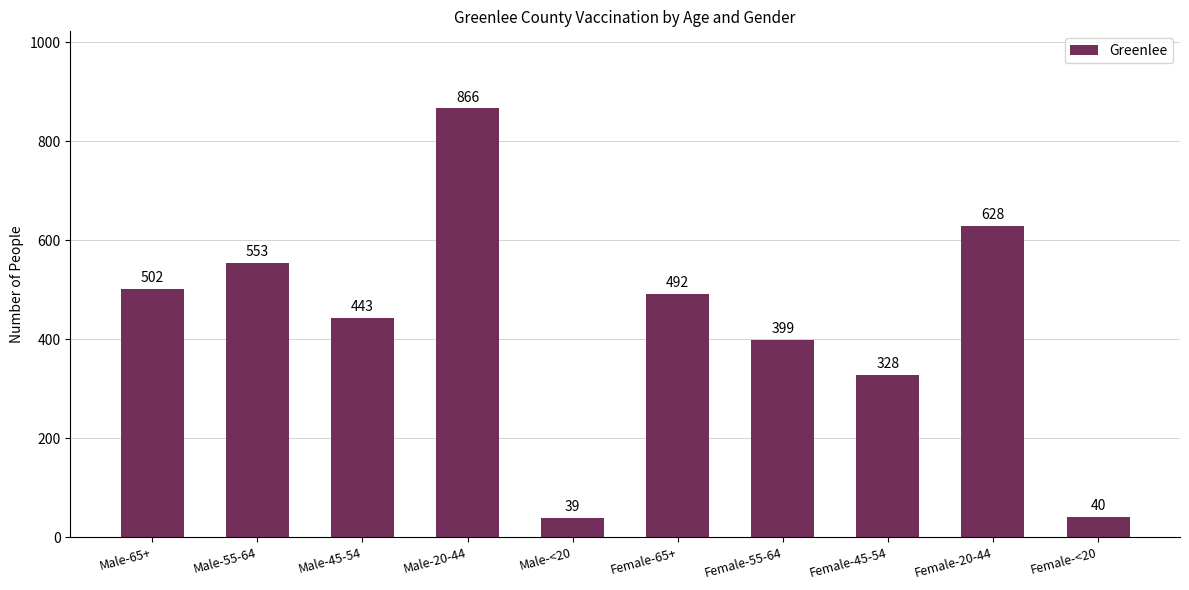

What is the label of the 6th bar from the right?

Male-<20